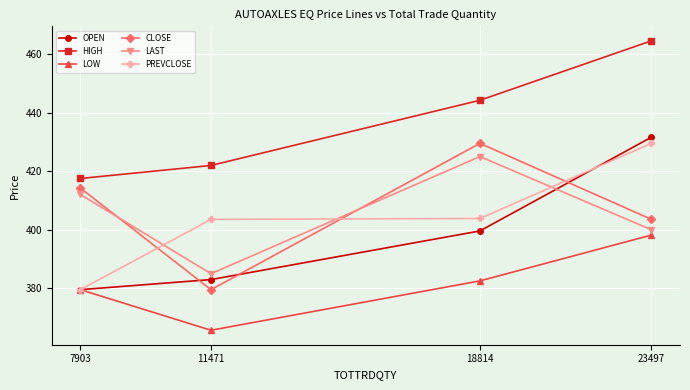

Which series has the widest spread of values?

OPEN